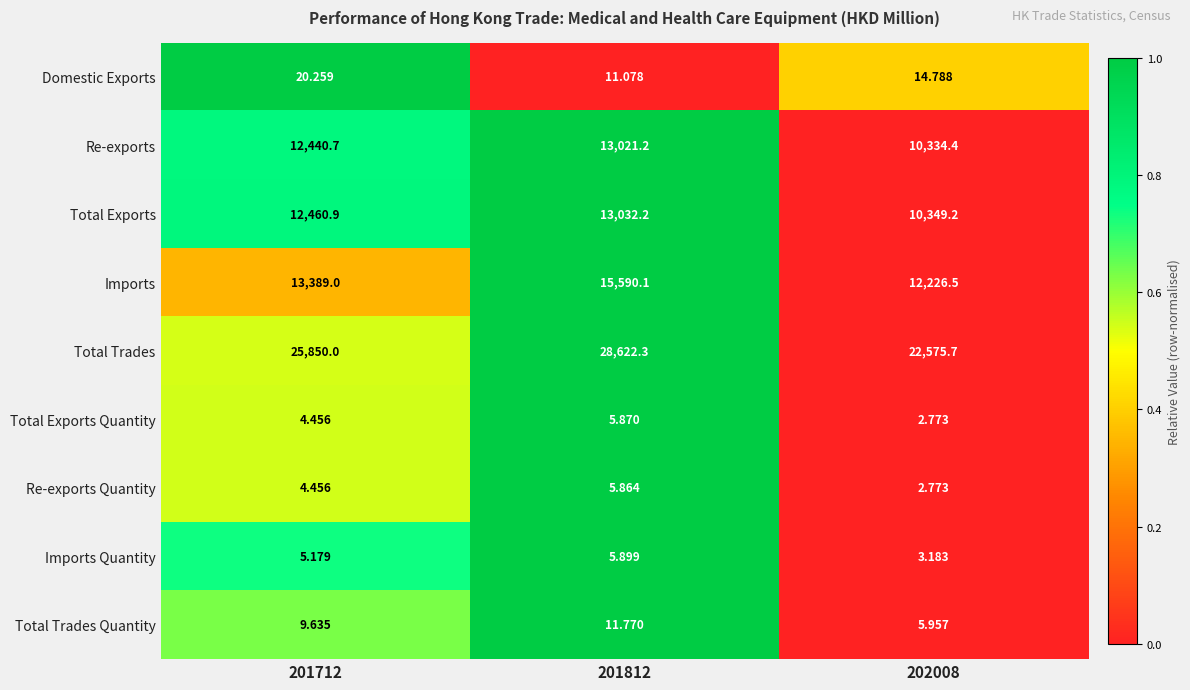

Is the value of Total Trades Quantity at 201812 greater than the value of Re-exports at 201712?

No